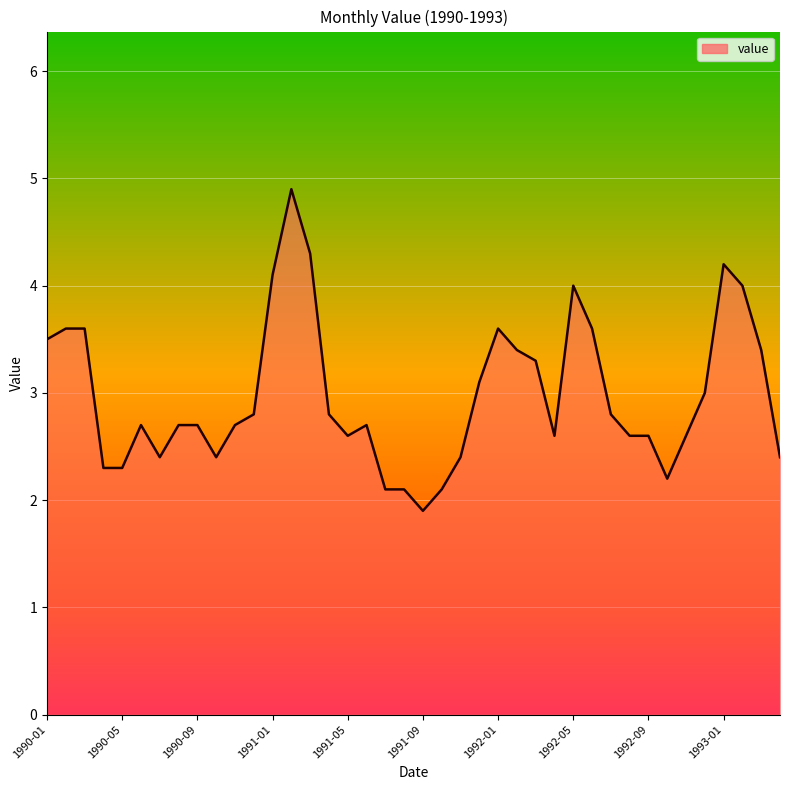

Reading right to left, what are all the values shown in this chart?

2.4	3.4	4.0	4.2	3.0	2.6	2.2	2.6	2.6	2.8	3.6	4.0	2.6	3.3	3.4	3.6	3.1	2.4	2.1	1.9	2.1	2.1	2.7	2.6	2.8	4.3	4.9	4.1	2.8	2.7	2.4	2.7	2.7	2.4	2.7	2.3	2.3	3.6	3.6	3.5